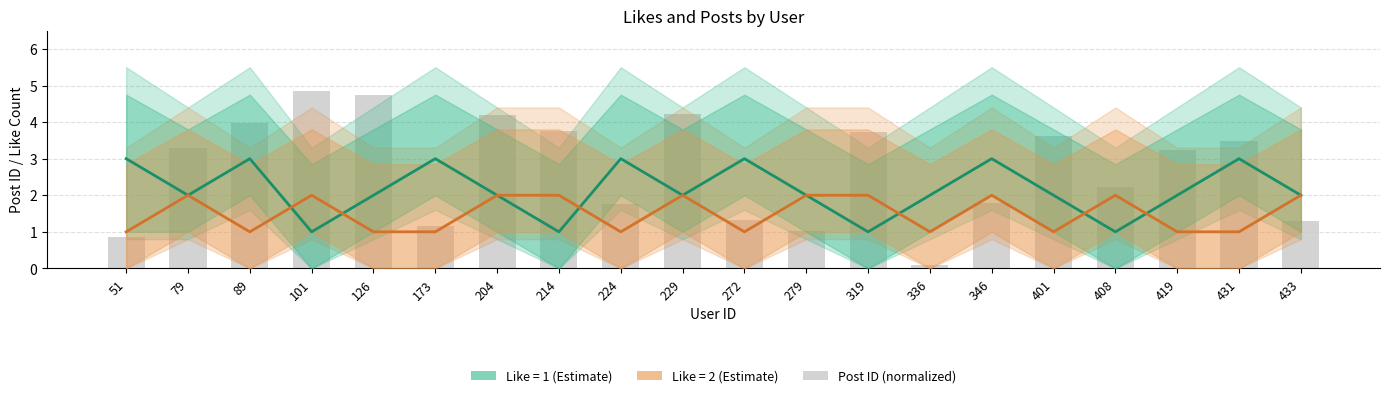

What is the value of the 15th bar from the left?

1.8